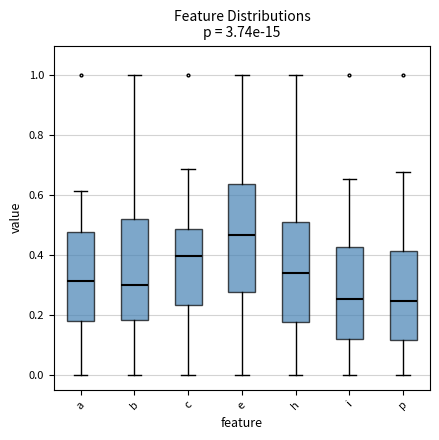

Comparing the boxes themselves (not the whiskers), which one is the tallest?

e